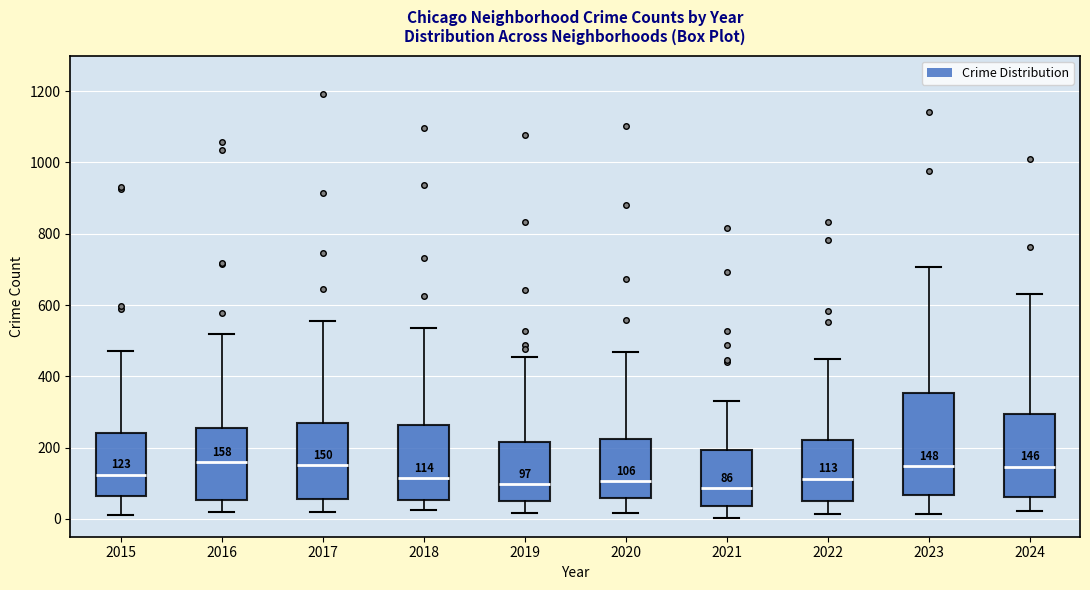

Comparing the boxes themselves (not the whiskers), which one is the tallest?

2023